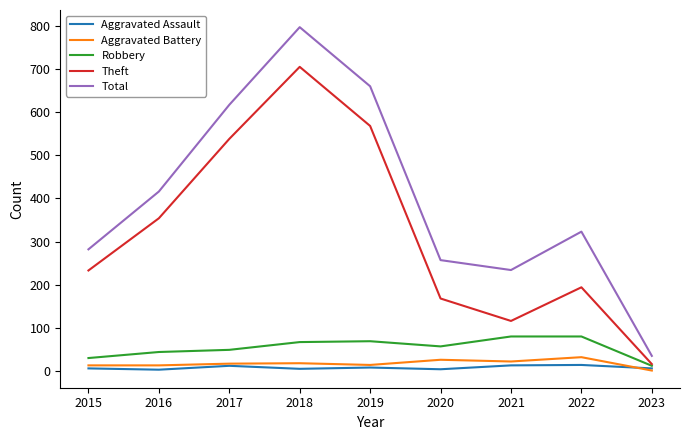

Is it true that Theft equals 233 at 2015?

True